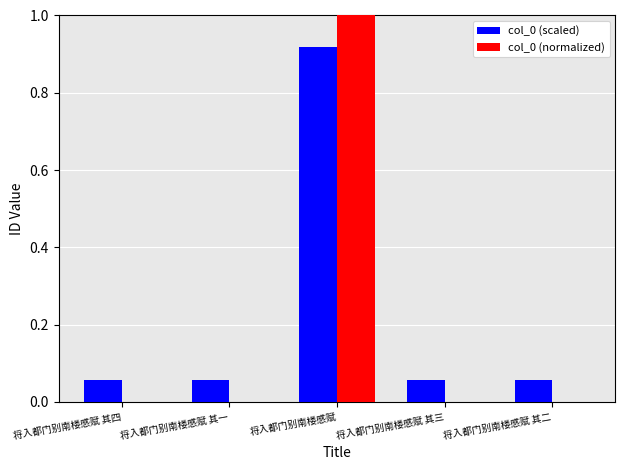

What is the sum of all col_0 (scaled) values?

1.1